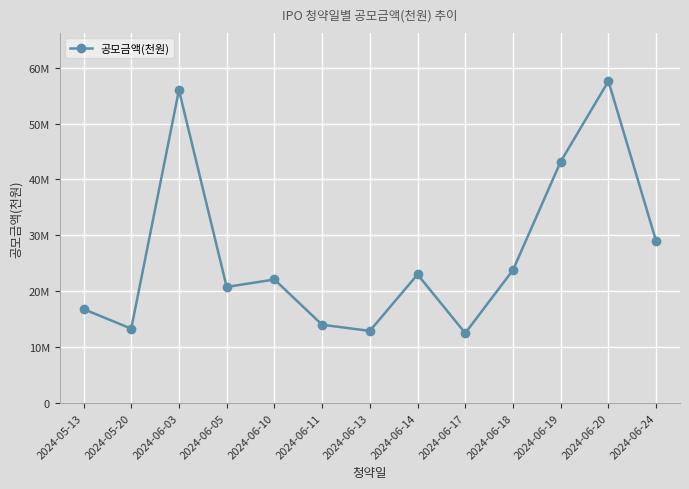

Is this an area chart (filled region under the line)?

No